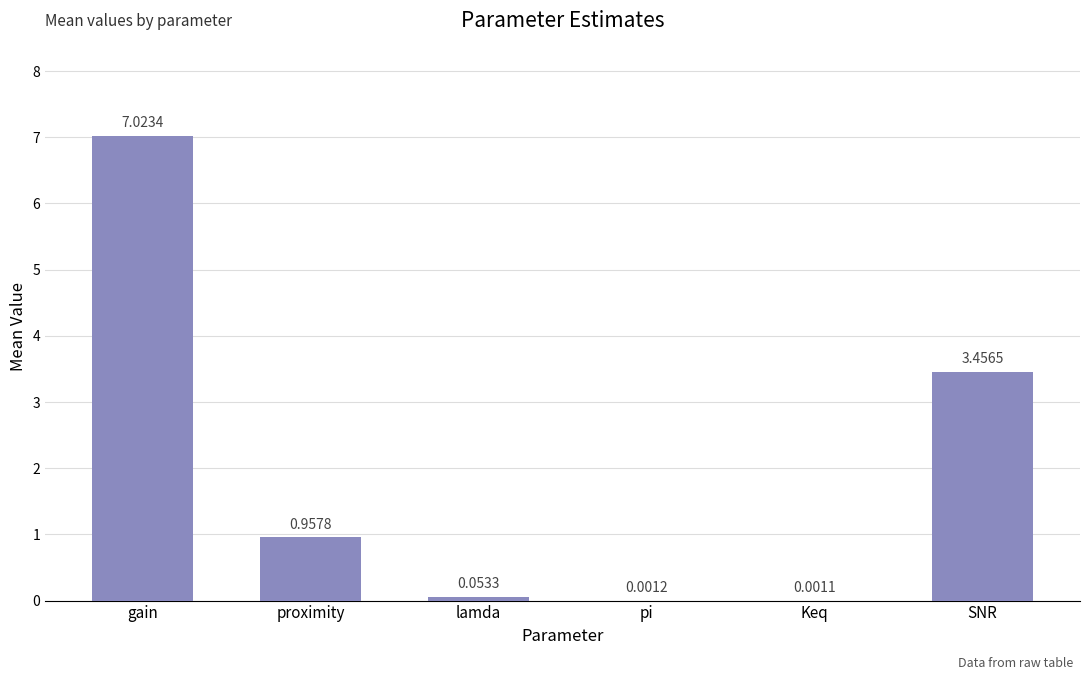

Which category has the highest value across all series?

gain